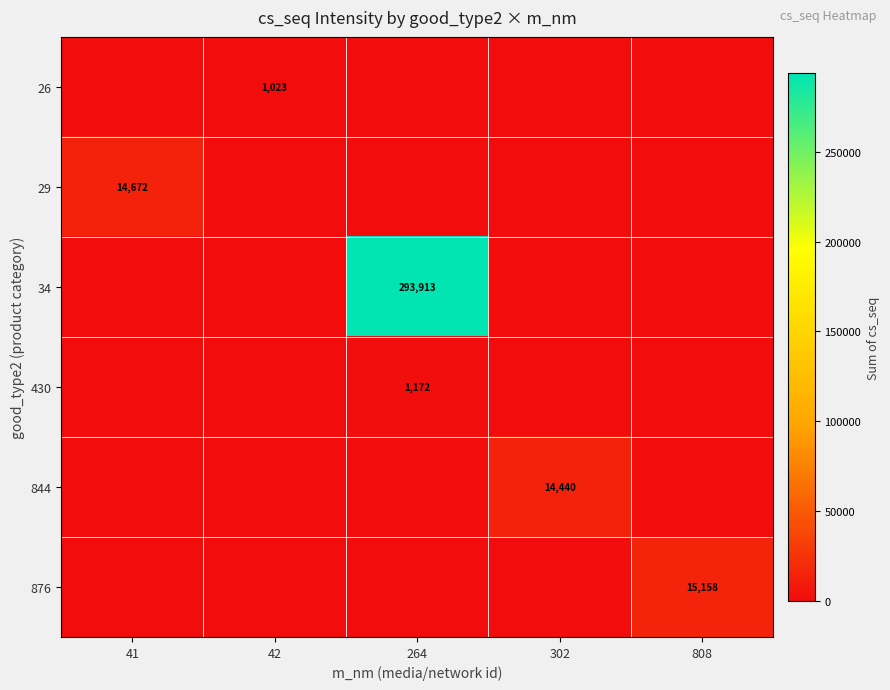

What is the total value across all series at 42?

1023